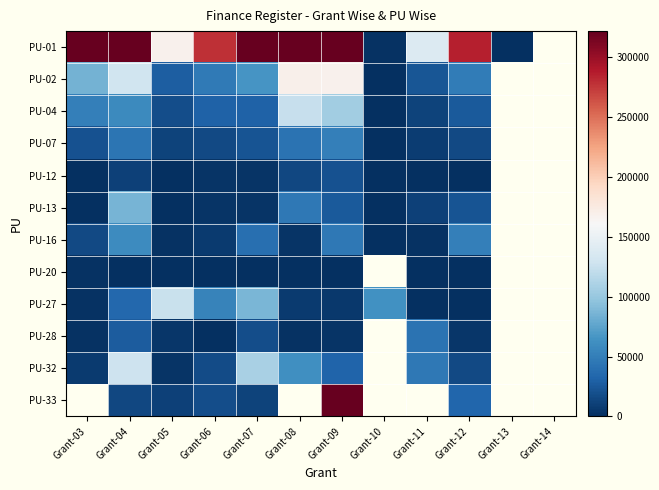

Which category has the highest value in the PU-04 series?

Grant-08